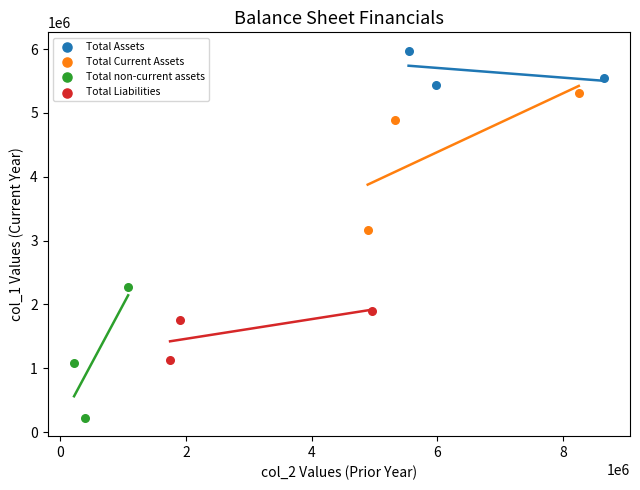

What are all the series names shown in the legend?

Total Assets, Total Current Assets, Total non-current assets, Total Liabilities